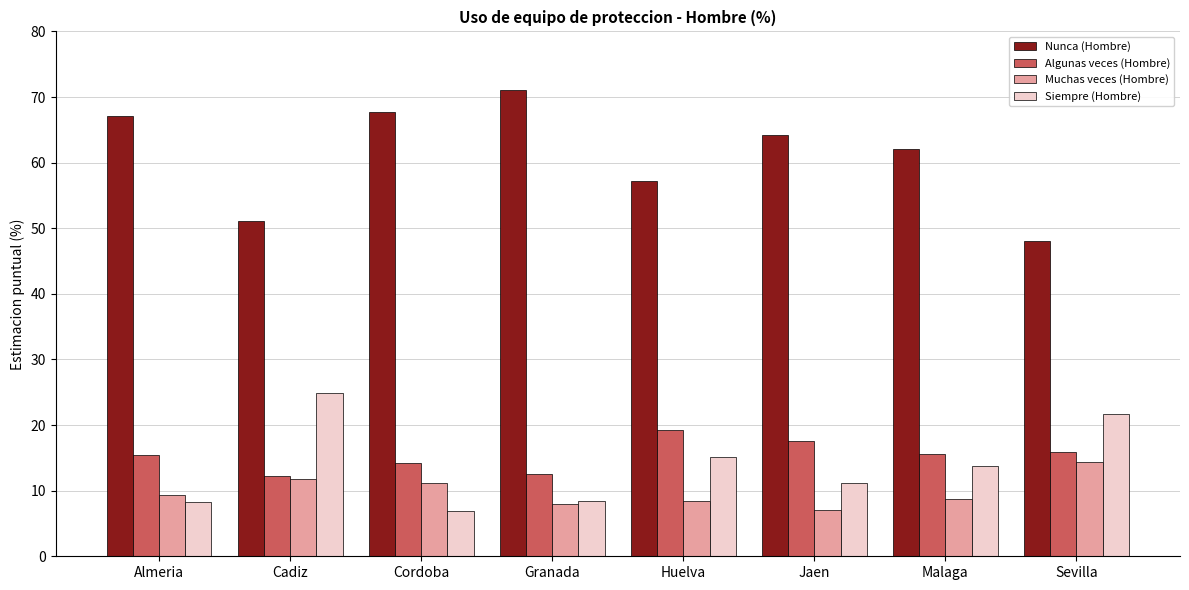

What are all the series names shown in the legend?

Nunca (Hombre), Algunas veces (Hombre), Muchas veces (Hombre), Siempre (Hombre)